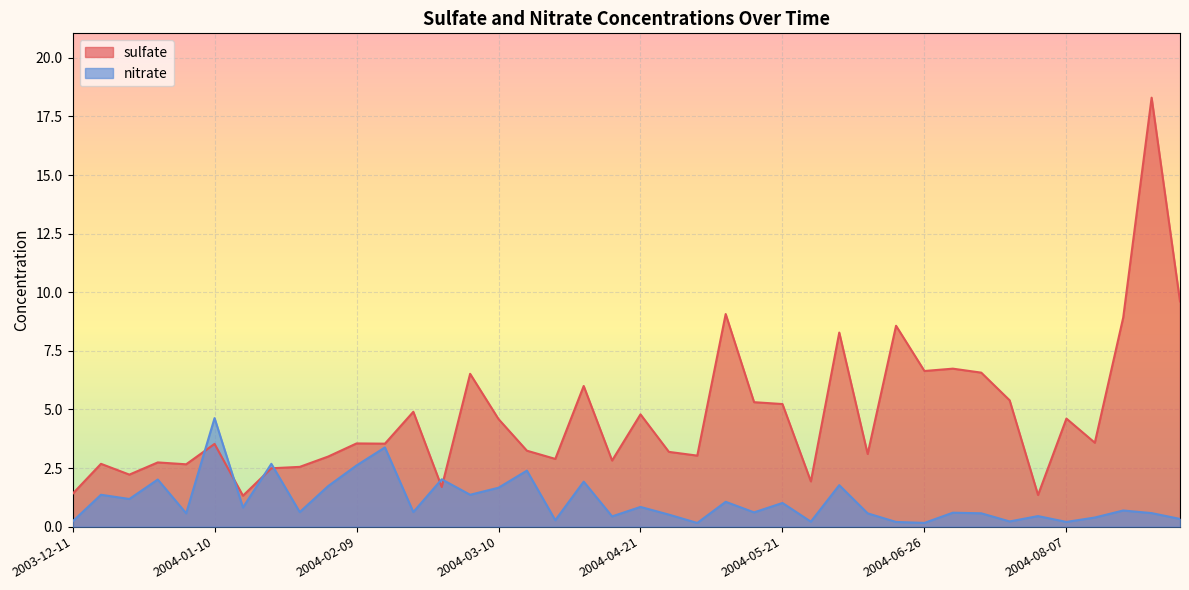

In sulfate, how many points are lower than both neighbors (excluding endpoints)?

13